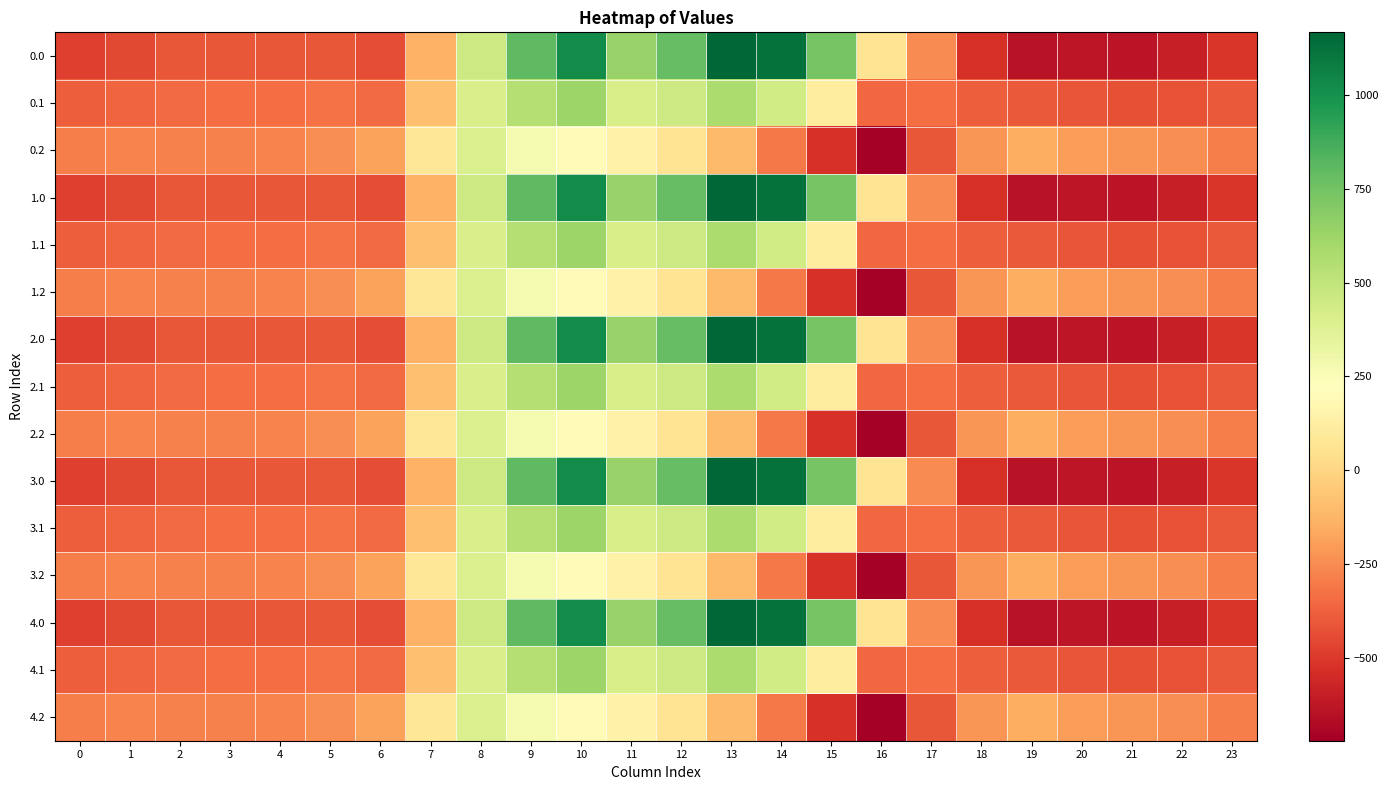

Reading right to left, extract all data points from this chart.

0.0: 23=-511.3	22=-592.3	21=-638.4	20=-629.9	19=-644.5	18=-529.6	17=-250.3	16=67.6	15=739.0	14=1128.3	13=1167.2	12=784.4	11=640.9	10=1023.2	9=804.0	8=454.2	7=-136.4	6=-435.0	5=-410.8	4=-404.9	3=-404.4	2=-410.3	1=-449.5	0=-482.0
0.1: 23=-399.4	22=-419.9	21=-432.4	20=-414.5	19=-399.7	18=-388.5	17=-340.1	16=-353.7	15=111.1	14=438.6	13=574.0	12=456.1	11=415.4	10=628.1	9=542.1	8=412.6	7=-81.6	6=-345.2	5=-329.5	4=-339.6	3=-342.7	2=-347.9	1=-361.1	0=-384.6
0.2: 23=-287.5	22=-247.4	21=-226.4	20=-199.2	19=-151.1	18=-223.1	17=-409.5	16=-721.2	15=-522.2	14=-301.9	13=-104.4	12=65.2	11=149.1	10=202.5	9=271.1	8=407.2	7=77.9	6=-187.1	5=-248.1	4=-274.4	3=-281.0	2=-285.5	1=-272.7	0=-287.1
1.0: 23=-511.3	22=-592.3	21=-638.4	20=-629.9	19=-644.5	18=-529.6	17=-250.3	16=67.6	15=739.0	14=1128.3	13=1167.2	12=784.4	11=640.9	10=1023.2	9=804.0	8=454.2	7=-136.4	6=-435.0	5=-410.8	4=-404.9	3=-404.4	2=-410.3	1=-449.5	0=-482.0
1.1: 23=-399.4	22=-419.9	21=-432.4	20=-414.5	19=-399.7	18=-388.5	17=-340.1	16=-353.7	15=111.1	14=438.6	13=574.0	12=456.1	11=415.4	10=628.1	9=542.1	8=412.6	7=-81.6	6=-345.2	5=-329.5	4=-339.6	3=-342.7	2=-347.9	1=-361.1	0=-384.6
1.2: 23=-287.5	22=-247.4	21=-226.4	20=-199.2	19=-151.1	18=-223.1	17=-409.5	16=-721.2	15=-522.2	14=-301.9	13=-104.4	12=65.2	11=149.1	10=202.5	9=271.1	8=407.2	7=77.9	6=-187.1	5=-248.1	4=-274.4	3=-281.0	2=-285.5	1=-272.7	0=-287.1
2.0: 23=-511.3	22=-592.3	21=-638.4	20=-629.9	19=-644.5	18=-529.6	17=-250.3	16=67.6	15=739.0	14=1128.3	13=1167.2	12=784.4	11=640.9	10=1023.2	9=804.0	8=454.2	7=-136.4	6=-435.0	5=-410.8	4=-404.9	3=-404.4	2=-410.3	1=-449.5	0=-482.0
2.1: 23=-399.4	22=-419.9	21=-432.4	20=-414.5	19=-399.7	18=-388.5	17=-340.1	16=-353.7	15=111.1	14=438.6	13=574.0	12=456.1	11=415.4	10=628.1	9=542.1	8=412.6	7=-81.6	6=-345.2	5=-329.5	4=-339.6	3=-342.7	2=-347.9	1=-361.1	0=-384.6
2.2: 23=-287.5	22=-247.4	21=-226.4	20=-199.2	19=-151.1	18=-223.1	17=-409.5	16=-721.2	15=-522.2	14=-301.9	13=-104.4	12=65.2	11=149.1	10=202.5	9=271.1	8=407.2	7=77.9	6=-187.1	5=-248.1	4=-274.4	3=-281.0	2=-285.5	1=-272.7	0=-287.1
3.0: 23=-511.3	22=-592.3	21=-638.4	20=-629.9	19=-644.5	18=-529.6	17=-250.3	16=67.6	15=739.0	14=1128.3	13=1167.2	12=784.4	11=640.9	10=1023.2	9=804.0	8=454.2	7=-136.4	6=-435.0	5=-410.8	4=-404.9	3=-404.4	2=-410.3	1=-449.5	0=-482.0
3.1: 23=-399.4	22=-419.9	21=-432.4	20=-414.5	19=-399.7	18=-388.5	17=-340.1	16=-353.7	15=111.1	14=438.6	13=574.0	12=456.1	11=415.4	10=628.1	9=542.1	8=412.6	7=-81.6	6=-345.2	5=-329.5	4=-339.6	3=-342.7	2=-347.9	1=-361.1	0=-384.6
3.2: 23=-287.5	22=-247.4	21=-226.4	20=-199.2	19=-151.1	18=-223.1	17=-409.5	16=-721.2	15=-522.2	14=-301.9	13=-104.4	12=65.2	11=149.1	10=202.5	9=271.1	8=407.2	7=77.9	6=-187.1	5=-248.1	4=-274.4	3=-281.0	2=-285.5	1=-272.7	0=-287.1
4.0: 23=-511.3	22=-592.3	21=-638.4	20=-629.9	19=-644.5	18=-529.6	17=-250.3	16=67.6	15=739.0	14=1128.3	13=1167.2	12=784.4	11=640.9	10=1023.2	9=804.0	8=454.2	7=-136.4	6=-435.0	5=-410.8	4=-404.9	3=-404.4	2=-410.3	1=-449.5	0=-482.0
4.1: 23=-399.4	22=-419.9	21=-432.4	20=-414.5	19=-399.7	18=-388.5	17=-340.1	16=-353.7	15=111.1	14=438.6	13=574.0	12=456.1	11=415.4	10=628.1	9=542.1	8=412.6	7=-81.6	6=-345.2	5=-329.5	4=-339.6	3=-342.7	2=-347.9	1=-361.1	0=-384.6
4.2: 23=-287.5	22=-247.4	21=-226.4	20=-199.2	19=-151.1	18=-223.1	17=-409.5	16=-721.2	15=-522.2	14=-301.9	13=-104.4	12=65.2	11=149.1	10=202.5	9=271.1	8=407.2	7=77.9	6=-187.1	5=-248.1	4=-274.4	3=-281.0	2=-285.5	1=-272.7	0=-287.1